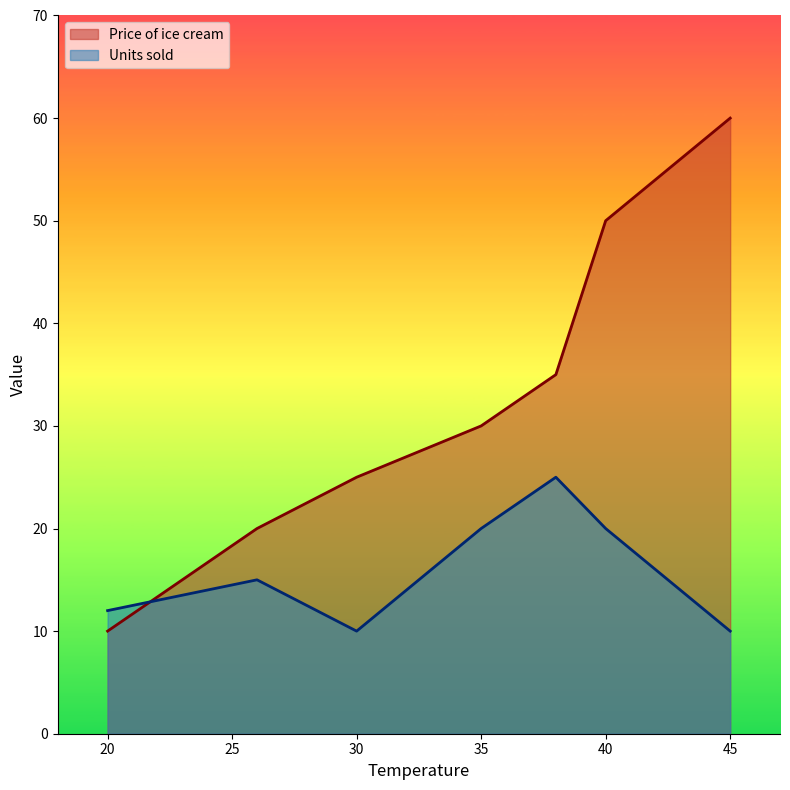

Is it true that Units sold equals 8 at 20?

False